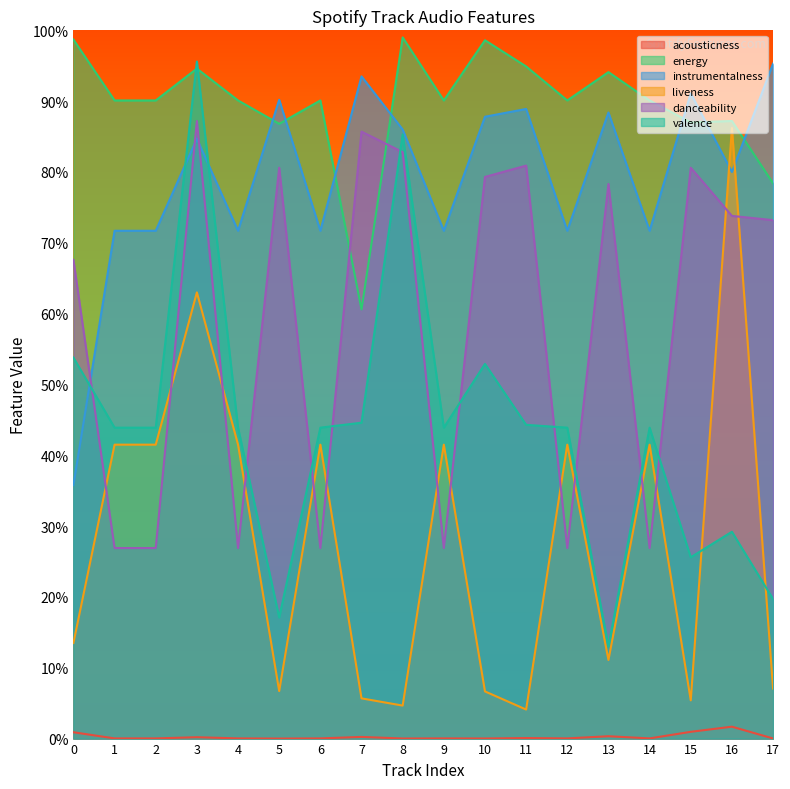

How many danceability values are between 0 and 1?

18